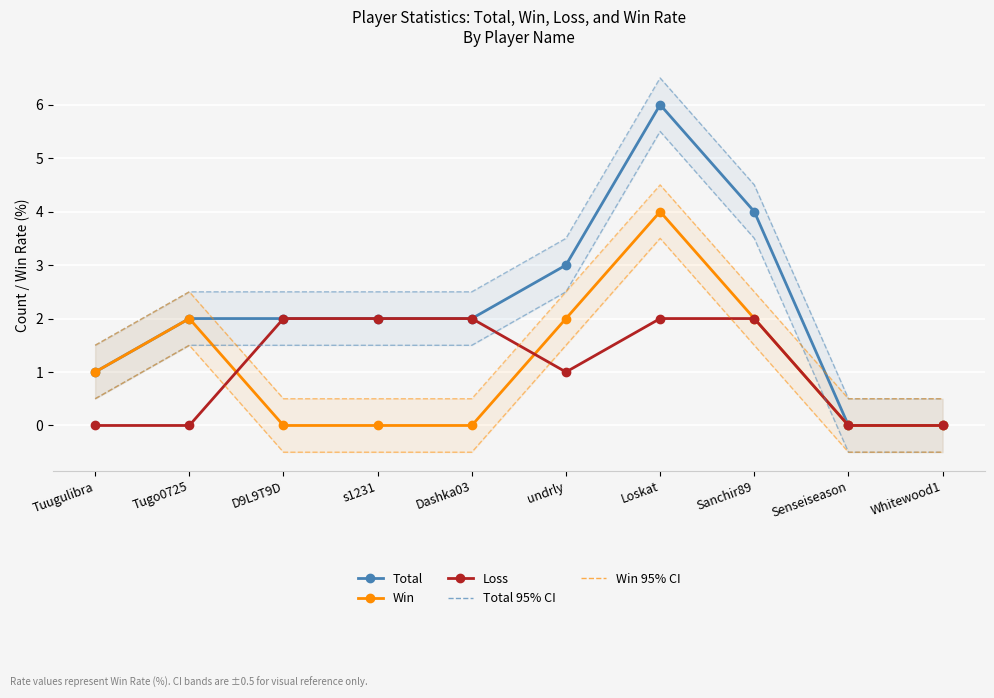

Is it true that Total 95% CI equals 0.9 at s1231?

False